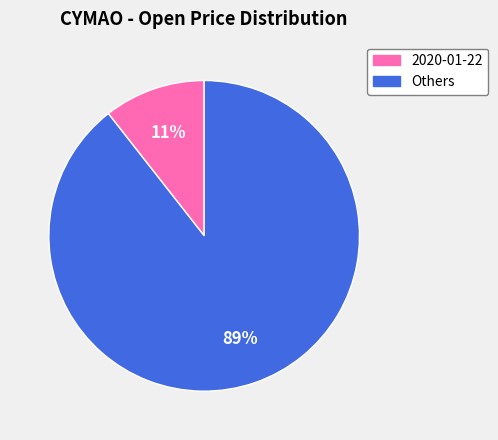

To the nearest percent, what is the average slice percentage?

50%